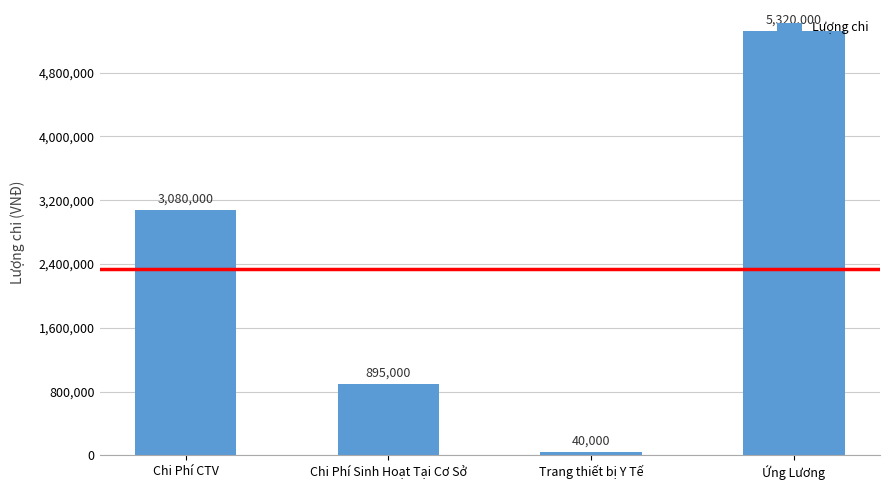

What is the sum of the values at Chi Phí Sinh Hoạt Tại Cơ Sở and Trang thiết bị Y Tế?

935000